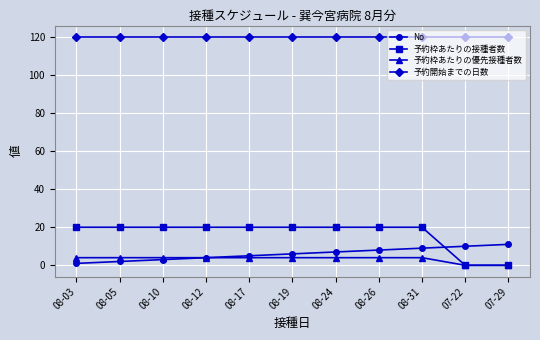

True or false: 予約開始までの日数 and No cross at least once.

False